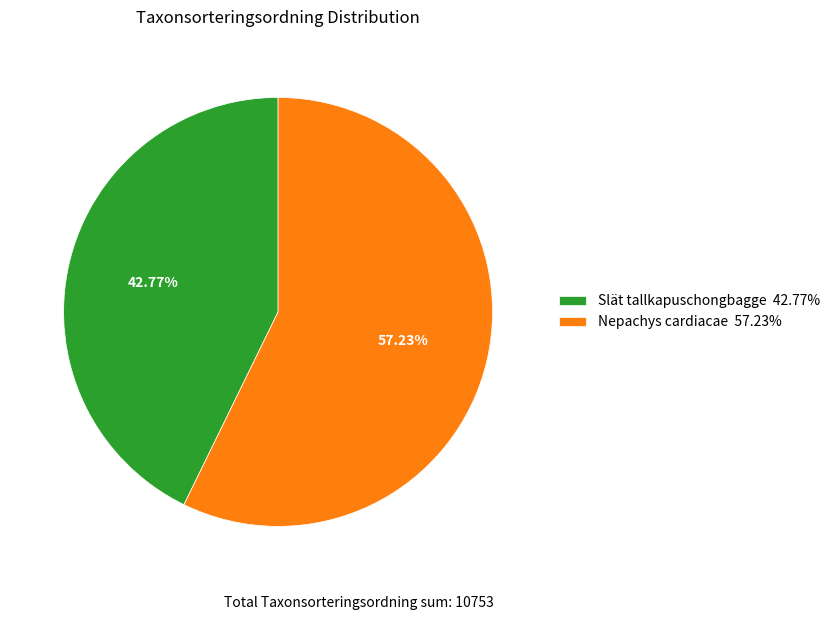

To the nearest percent, what is the combined percentage of Slät tallkapuschongbagge and Nepachys cardiacae?

100%